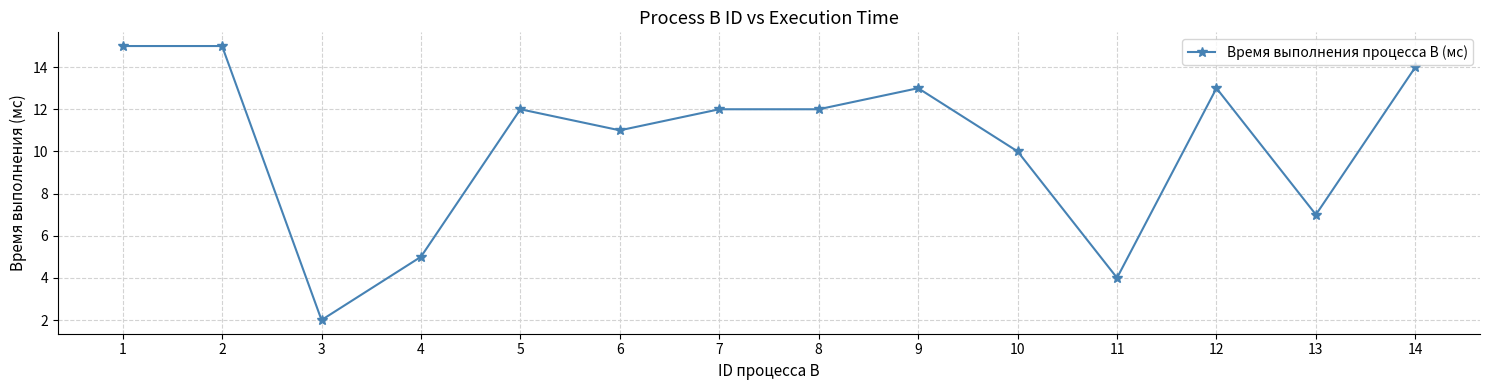

Does the chart display data point markers on the line(s)?

Yes